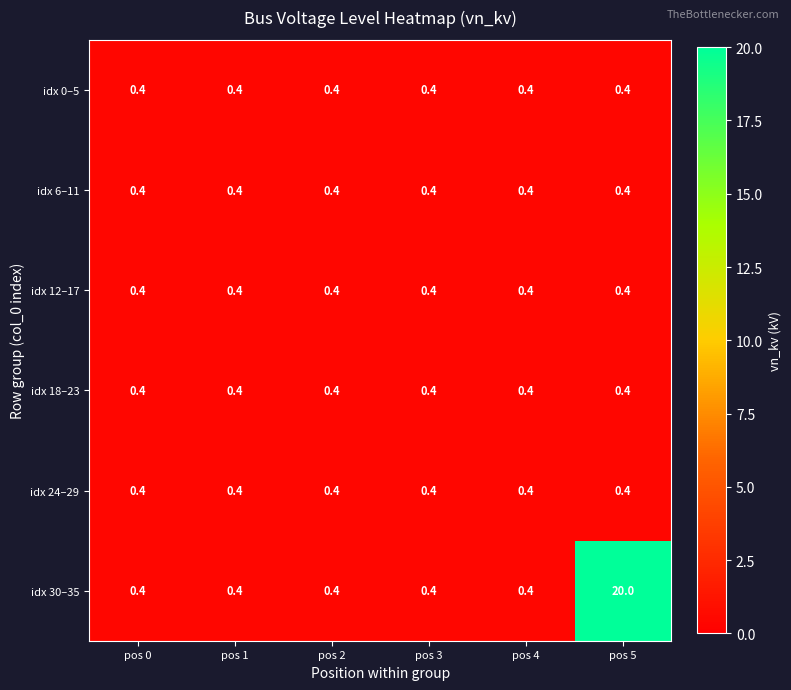

Which series has the largest range (max minus min)?

idx 30–35